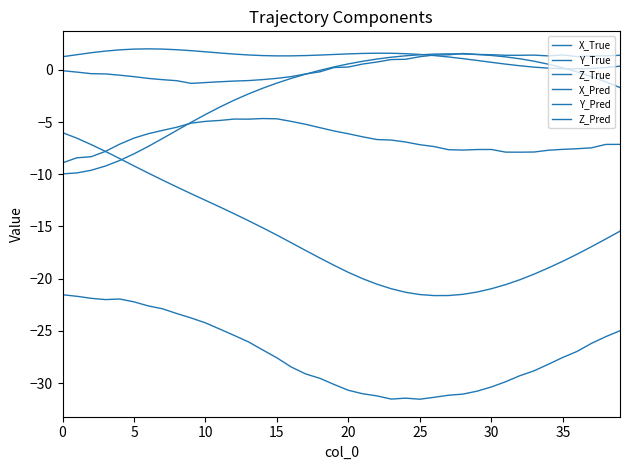

Between which two adjacent categories do Y_Pred and Z_True first intersect?

17 and 18